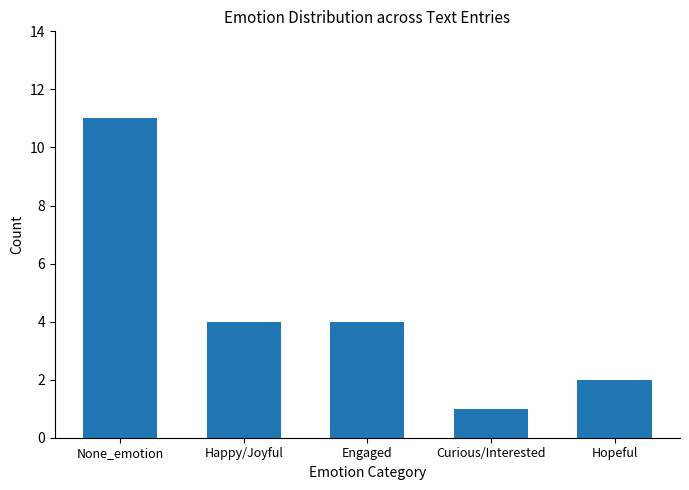

Reading left to right, extract all data points from this chart.

None_emotion=11	Happy/Joyful=4	Engaged=4	Curious/Interested=1	Hopeful=2